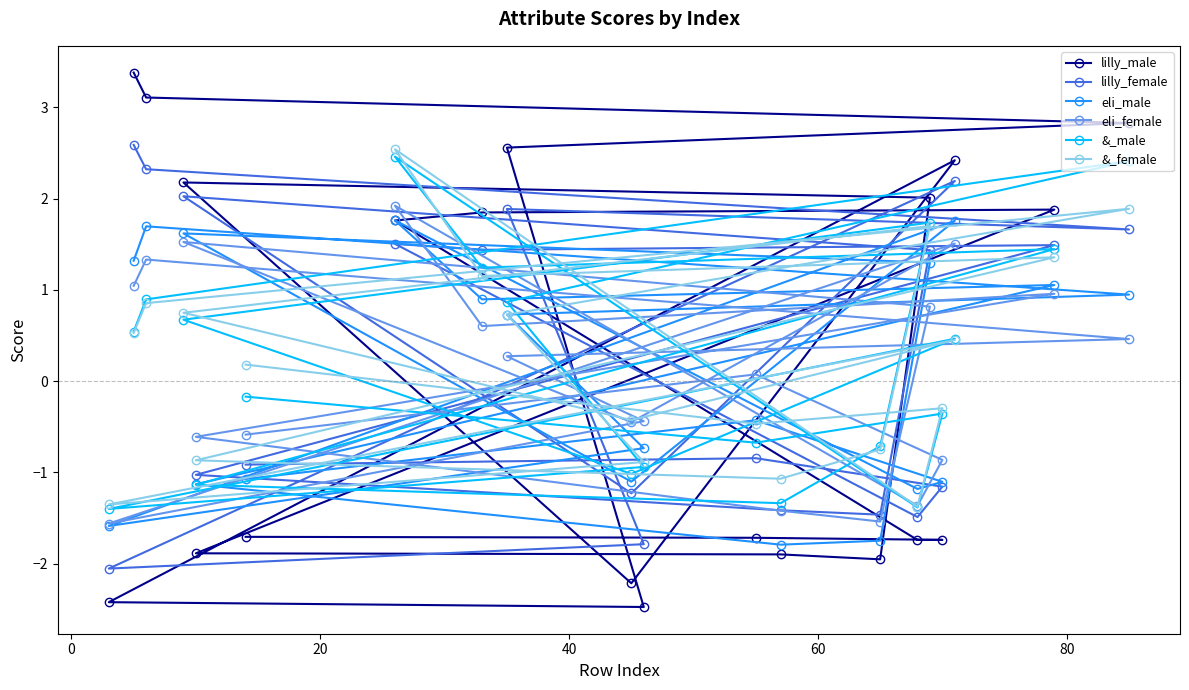

What is the value of the lilly_female point at the 18th from the left?

2.2